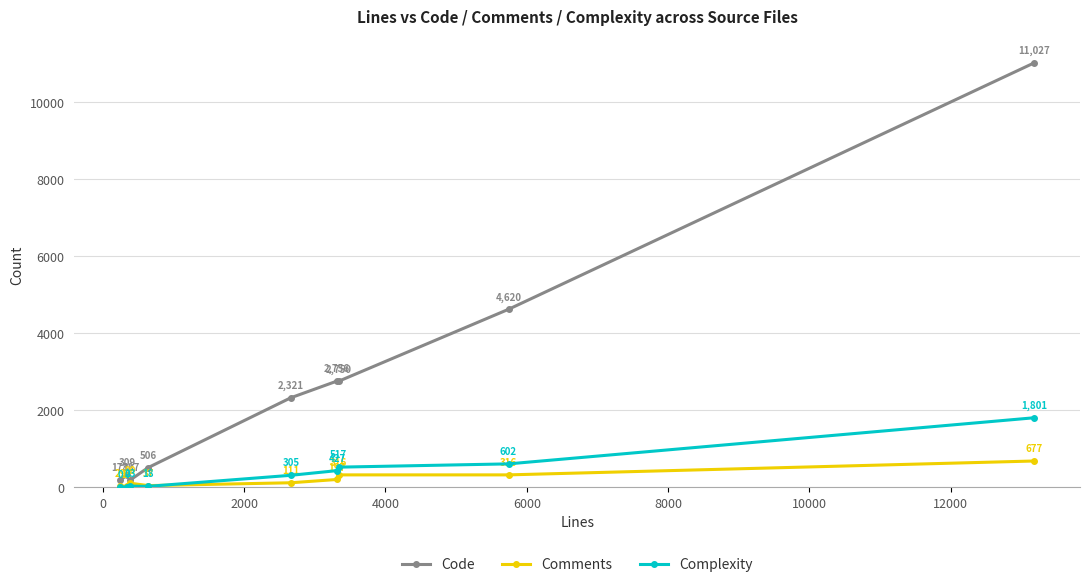

True or false: Comments has more than 0 points higher than both neighbors.

True